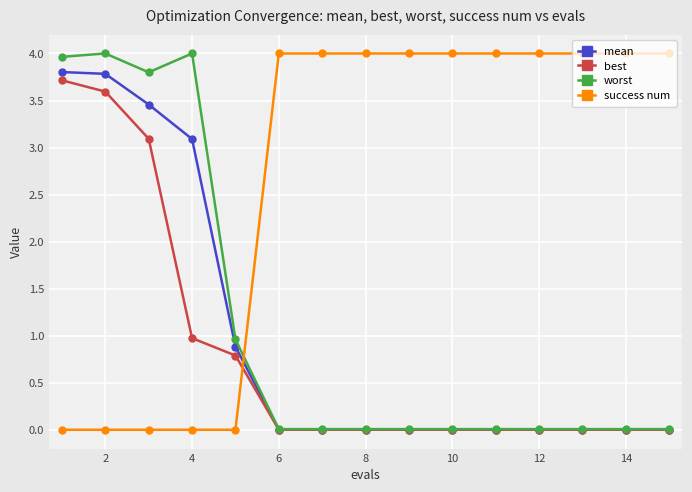

What is the maximum value for success num?

4.0